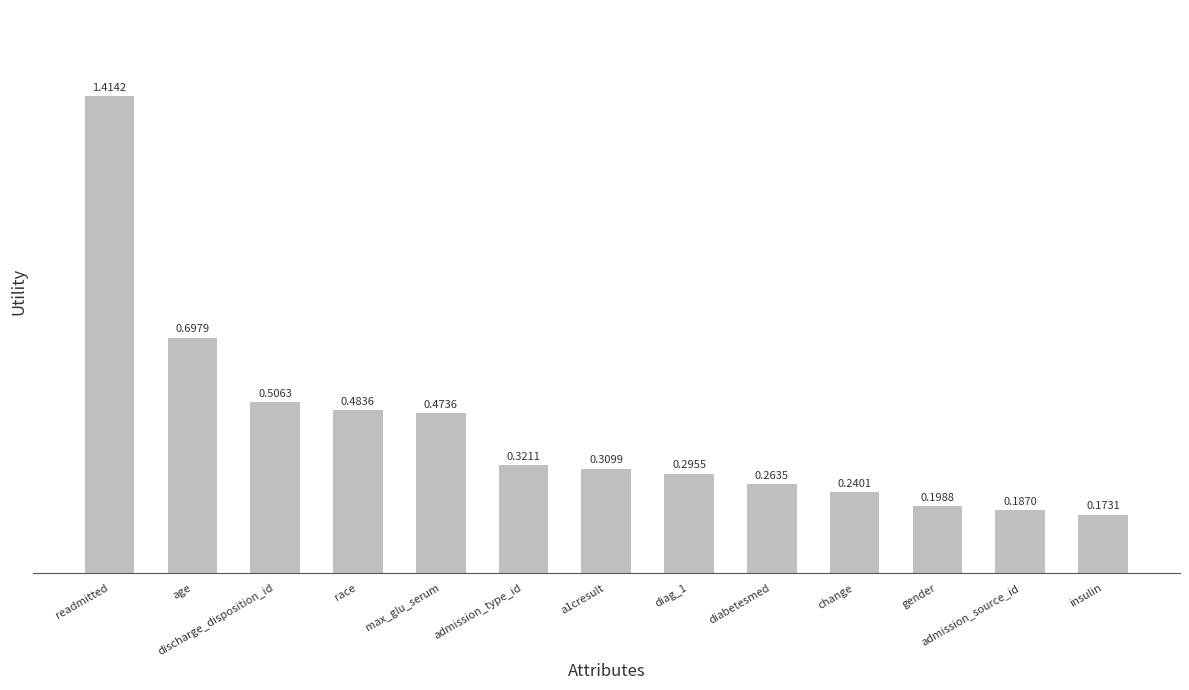

What is the change in value from a1cresult to change?

-0.1